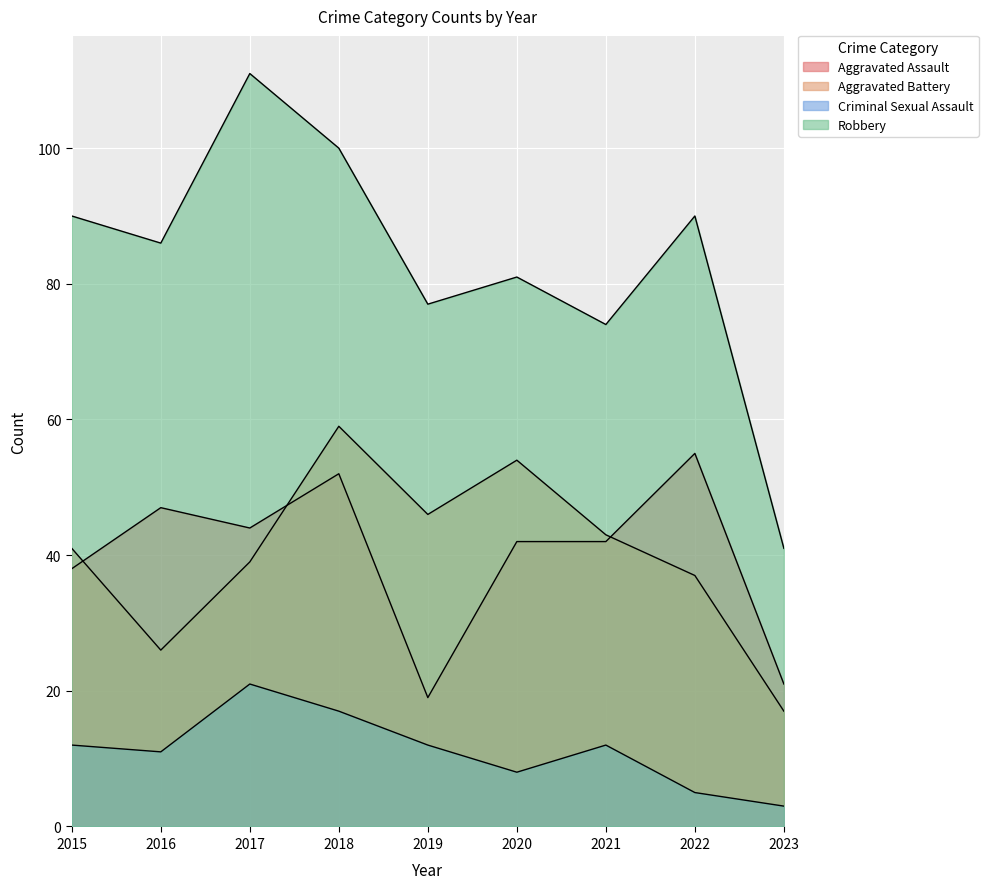

True or false: Criminal Sexual Assault and Aggravated Assault intersect in this chart.

False